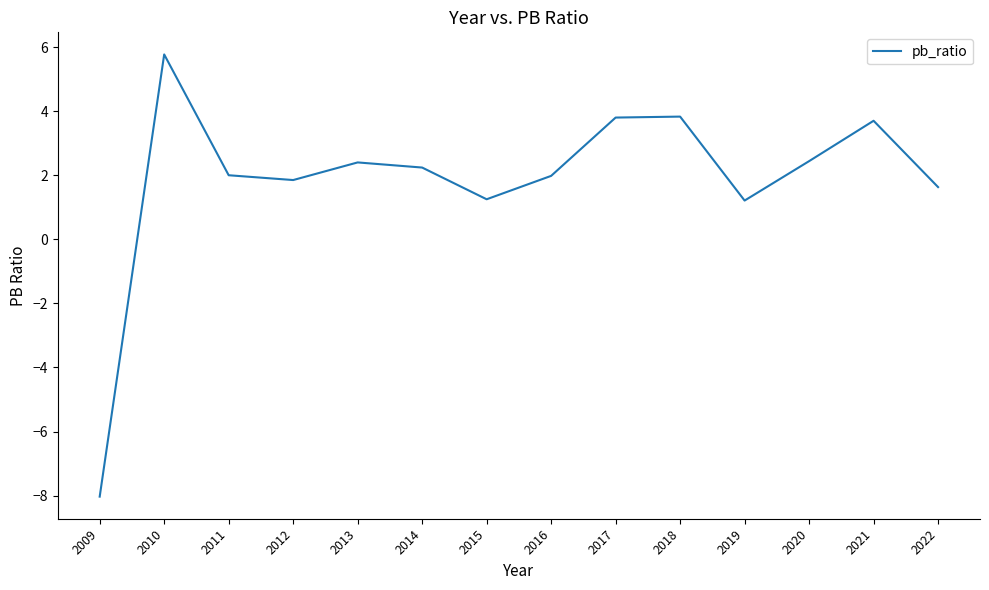

List the labels in order of value, largest first.

2010, 2018, 2017, 2021, 2020, 2013, 2014, 2011, 2016, 2012, 2022, 2015, 2019, 2009